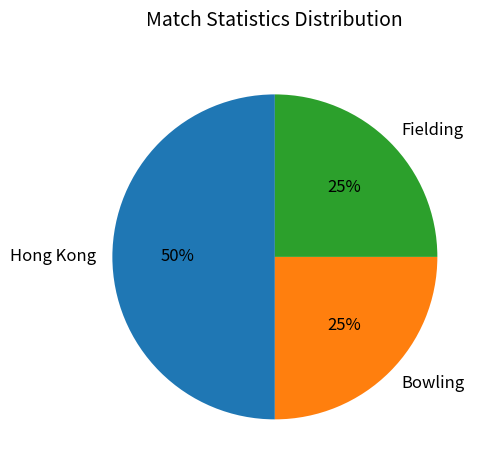

To the nearest percent, what portion does Fielding represent?

25%